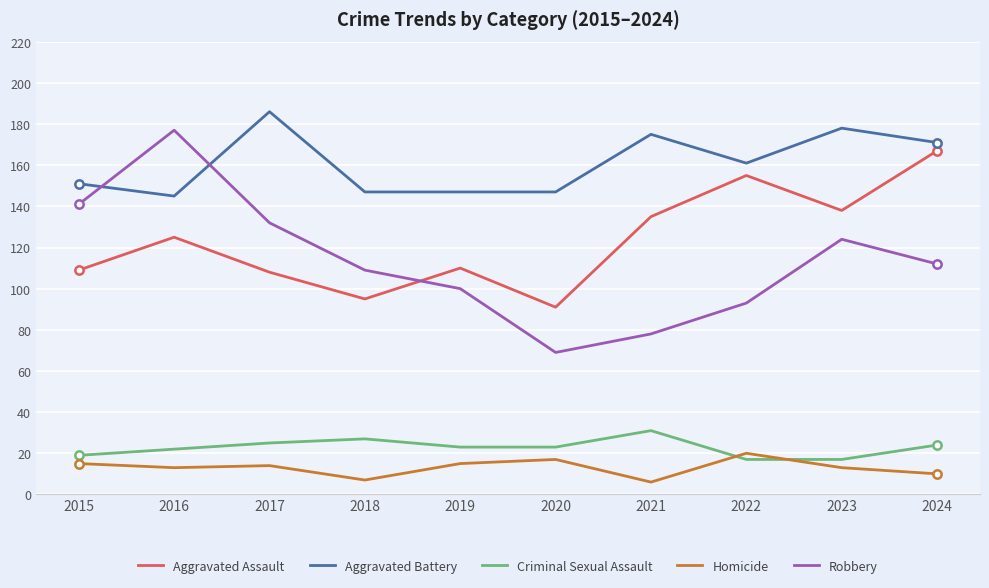

Which series has the largest range (max minus min)?

Robbery